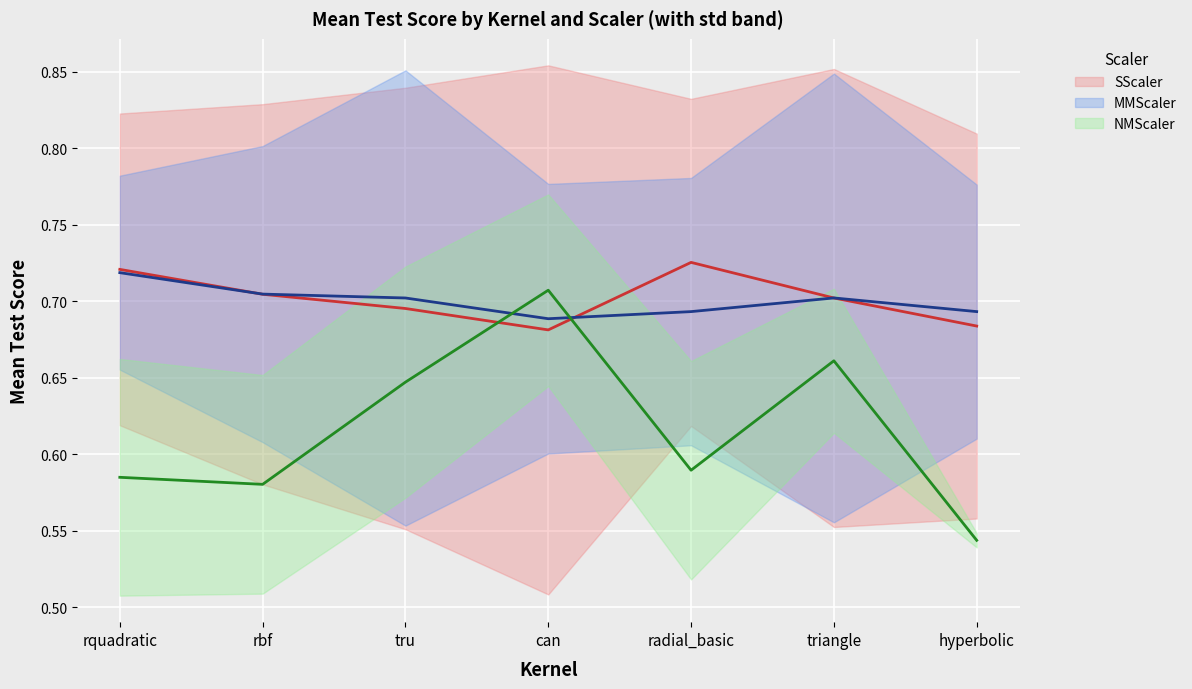

In SScaler_line, how many points are lower than both neighbors (excluding endpoints)?

1